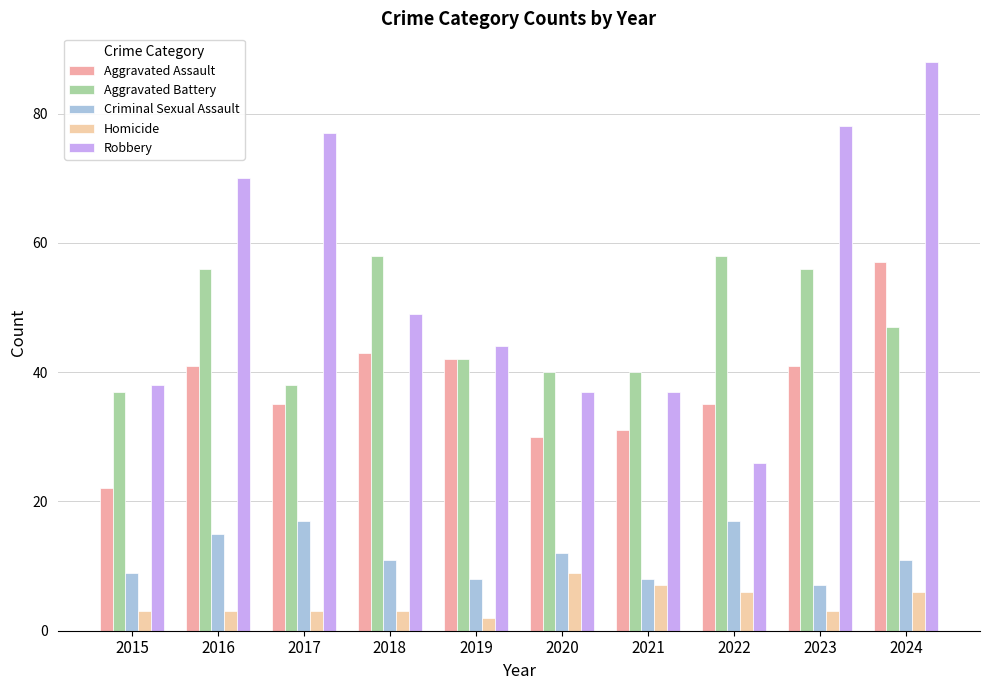

What is the sum of all Aggravated Battery values?

472